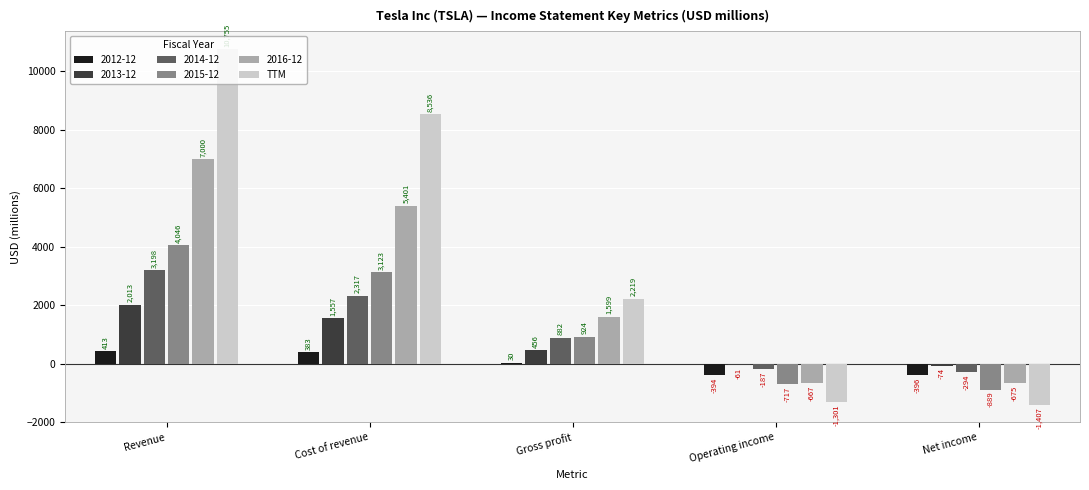

At which category is the sum across all series the highest?

Revenue